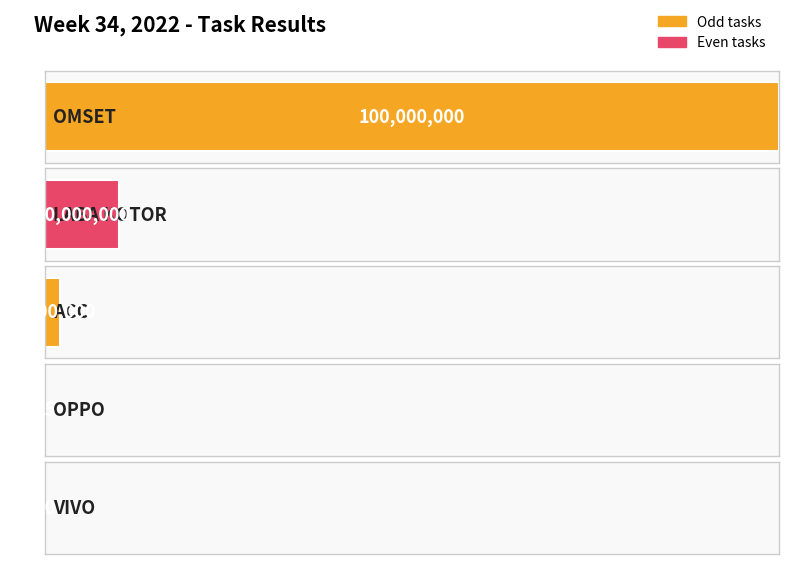

What is the ratio of the value at OPPO to the value at VIVO?

1.2